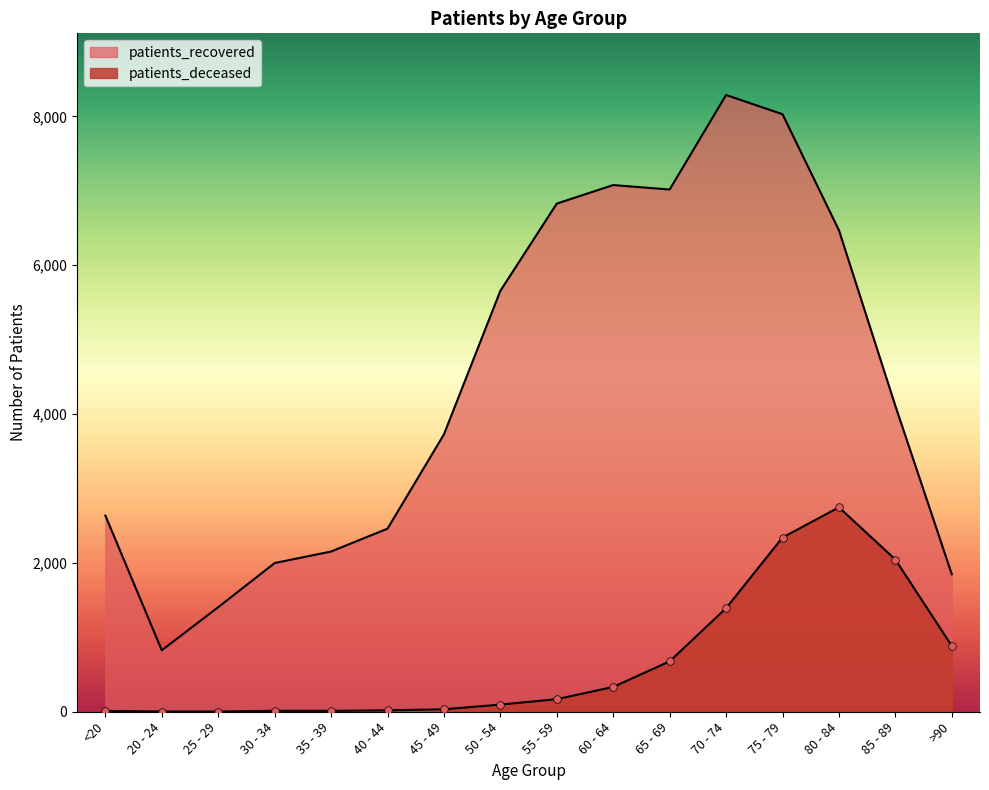

Which series has the widest spread of Y values?

patients_recovered